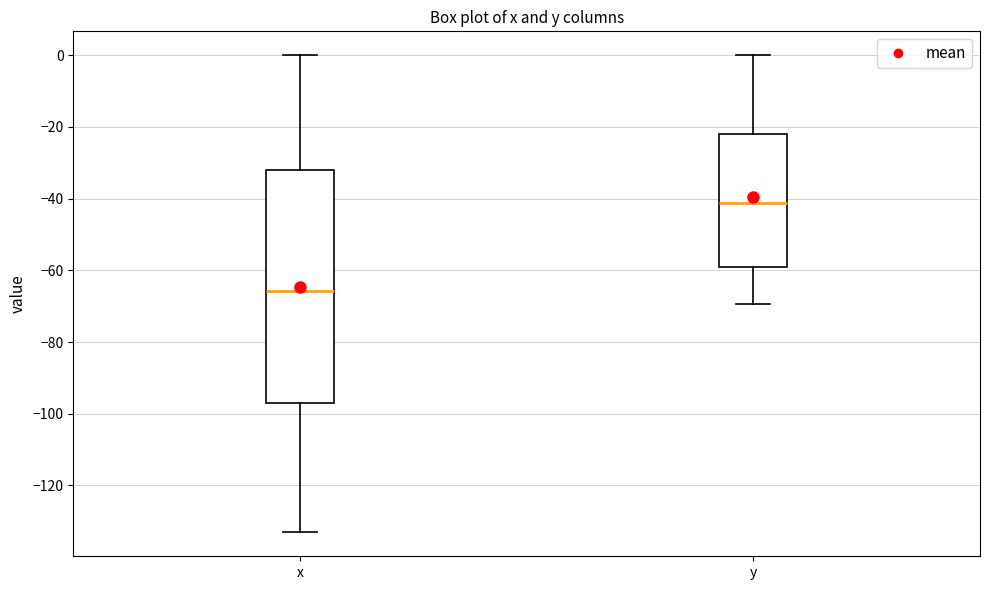

Where does the median line of the box for y sit on the y-axis? The values are not printed on the chart, so give them approximately, as read against the axis.

-42